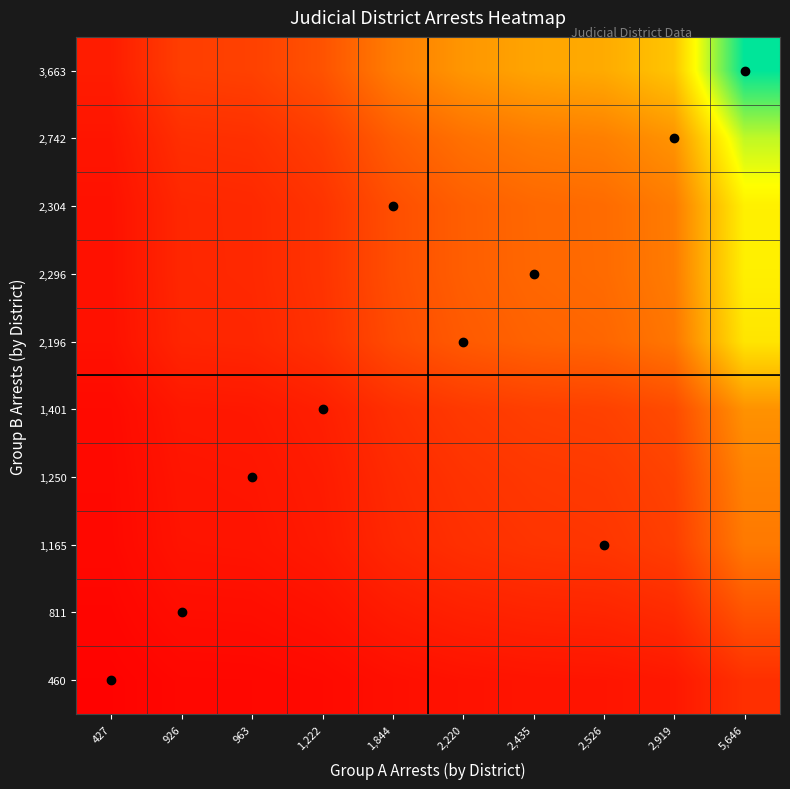

What is the difference between the highest and lowest values at 5,646?

0.9